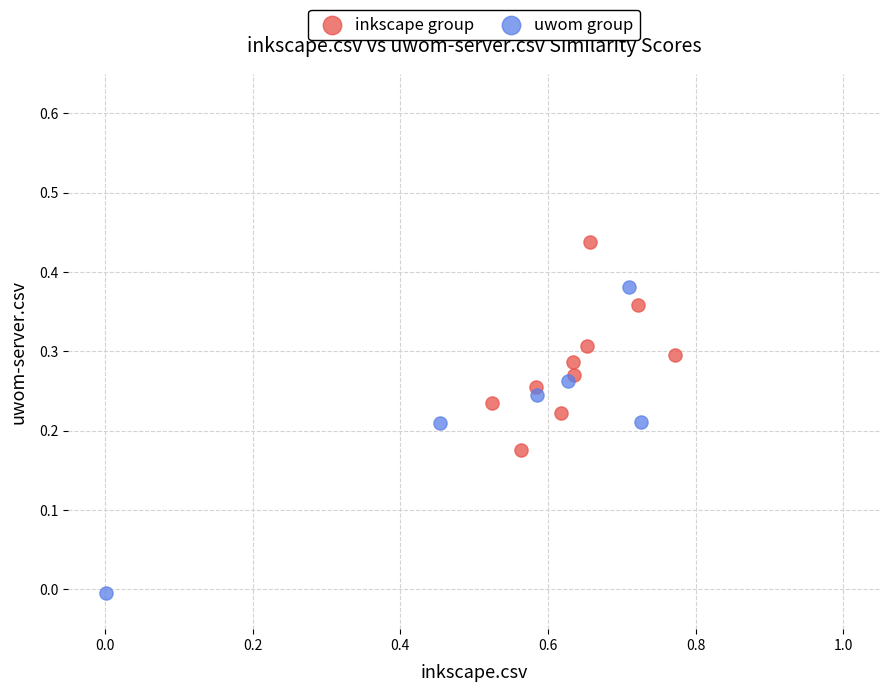

Which series has the largest Y range (max minus min)?

uwom group